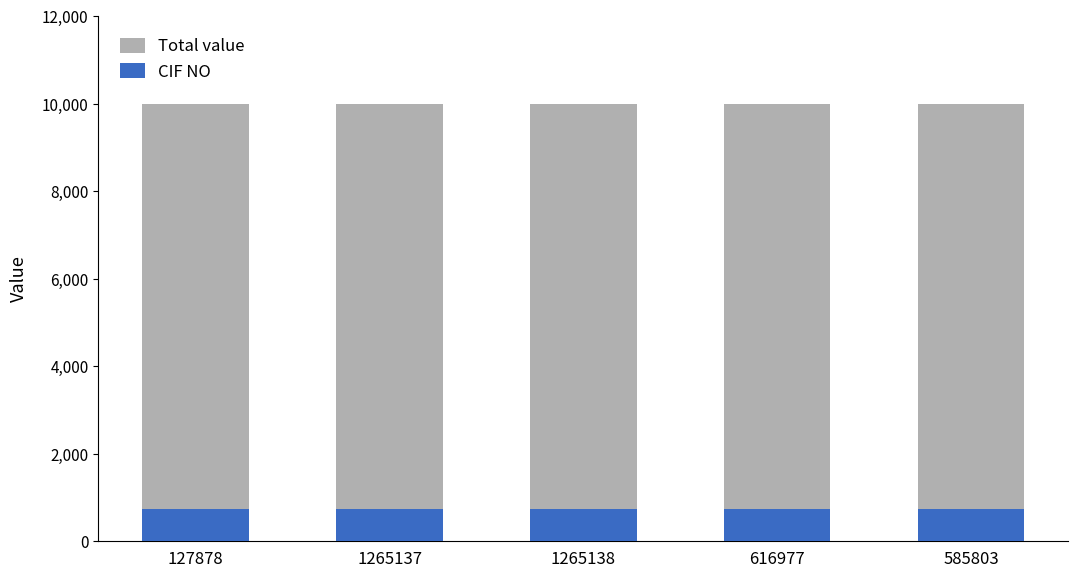

Which series has the widest spread of values?

Total value